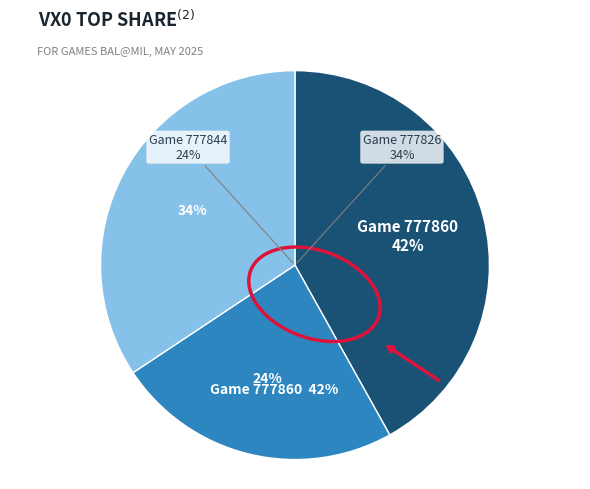

To the nearest percent, what is the average slice percentage?

33%